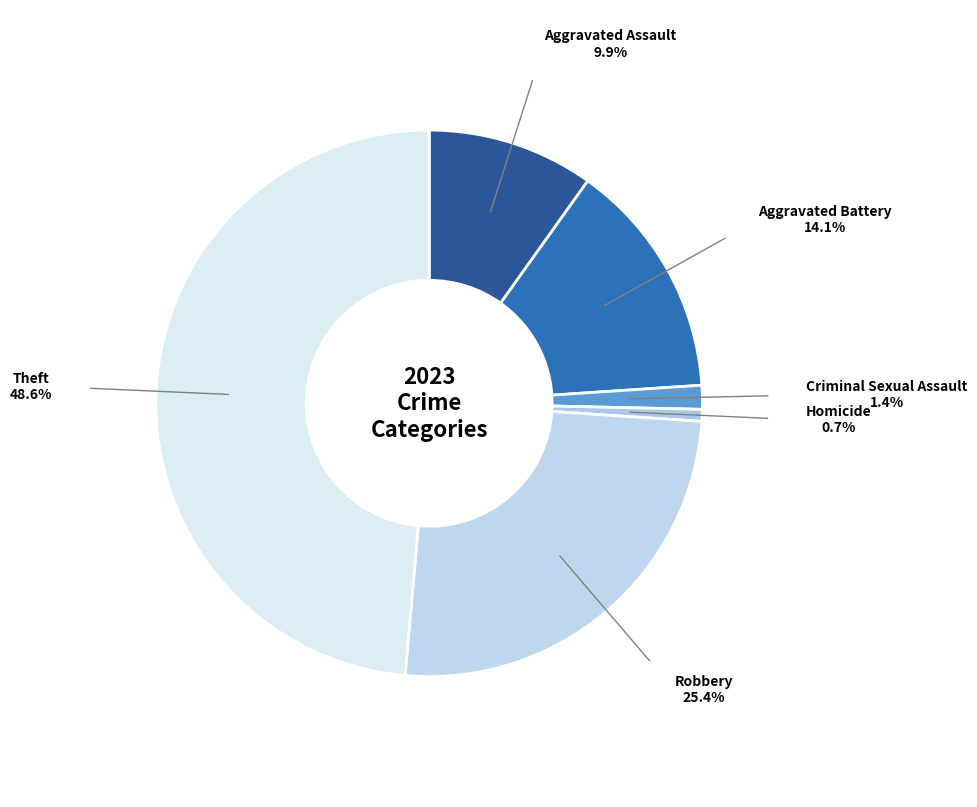

Rank the categories by value from lowest to highest.

Homicide, Criminal Sexual Assault, Aggravated Assault, Aggravated Battery, Robbery, Theft